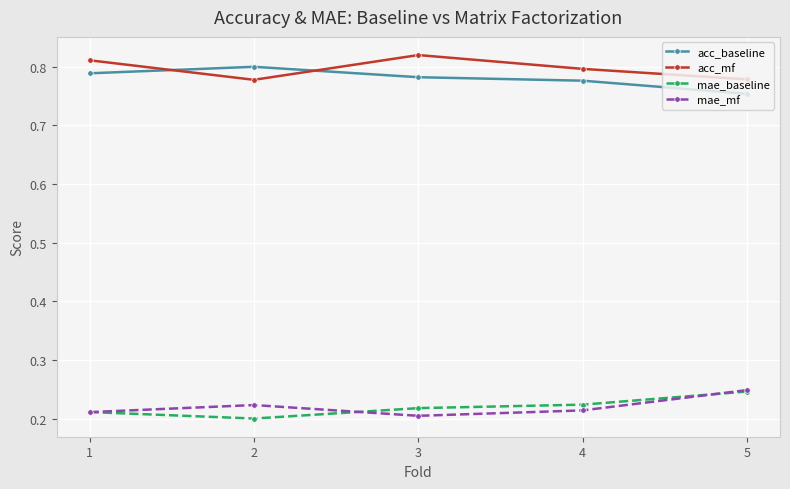

At which label is acc_baseline closest to 0?

5